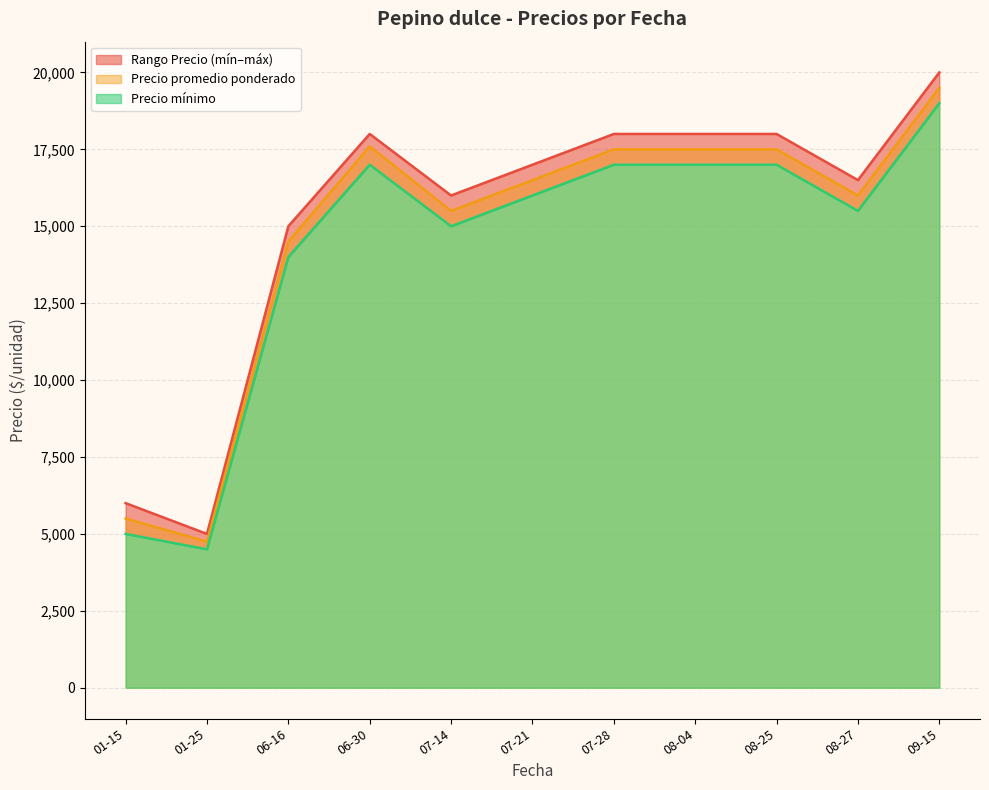

How many lines are shown in the chart?

3